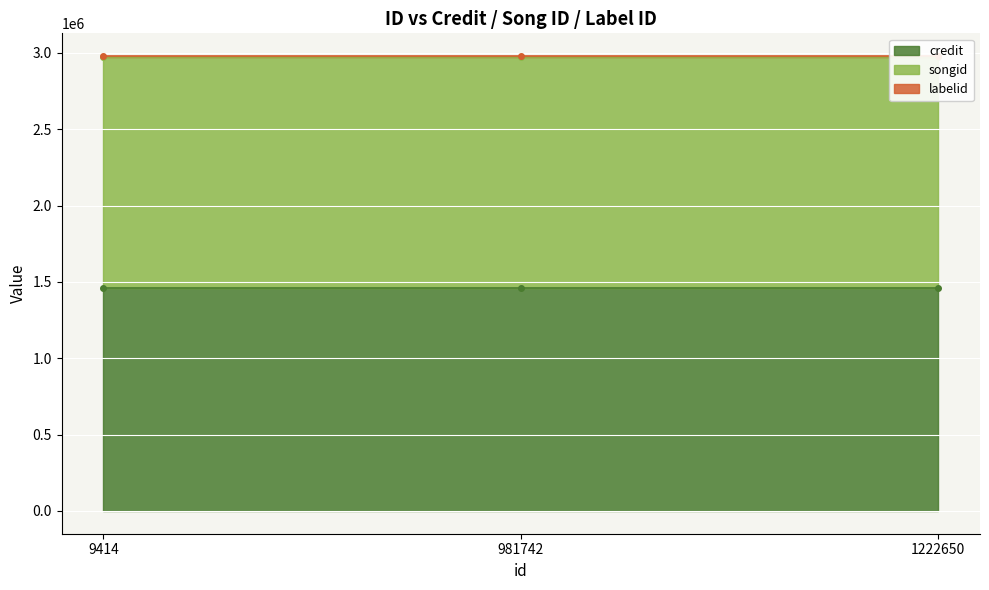

List the labels in order of credit value, largest first.

9414, 981742, 1222650